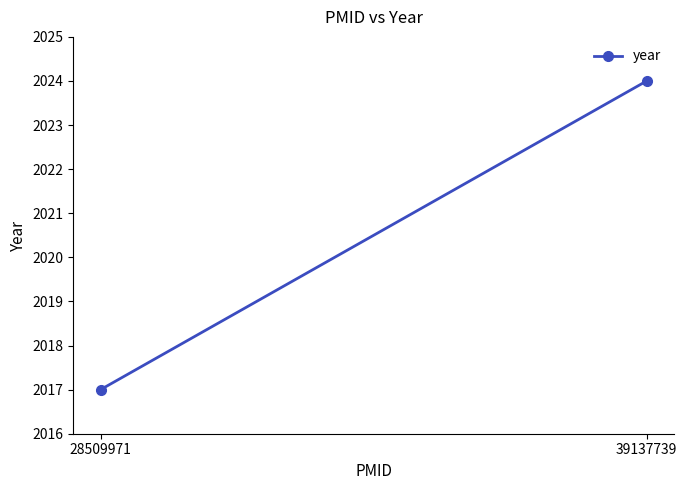

Is this an area chart (filled region under the line)?

No